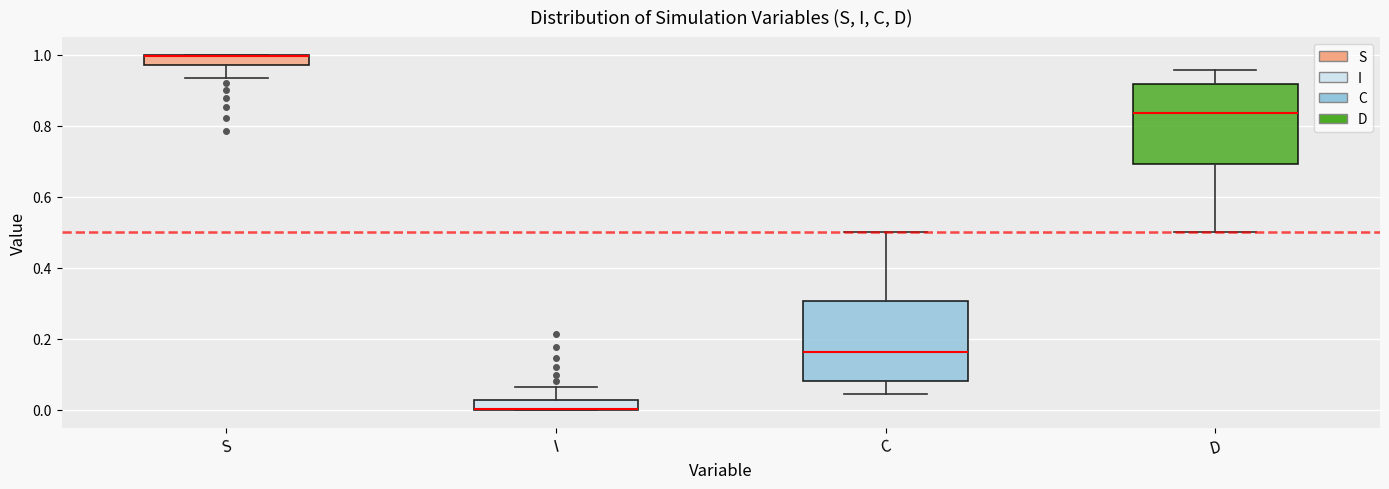

Where does the median line of the box for D sit on the y-axis? The values are not printed on the chart, so give them approximately, as read against the axis.

0.84